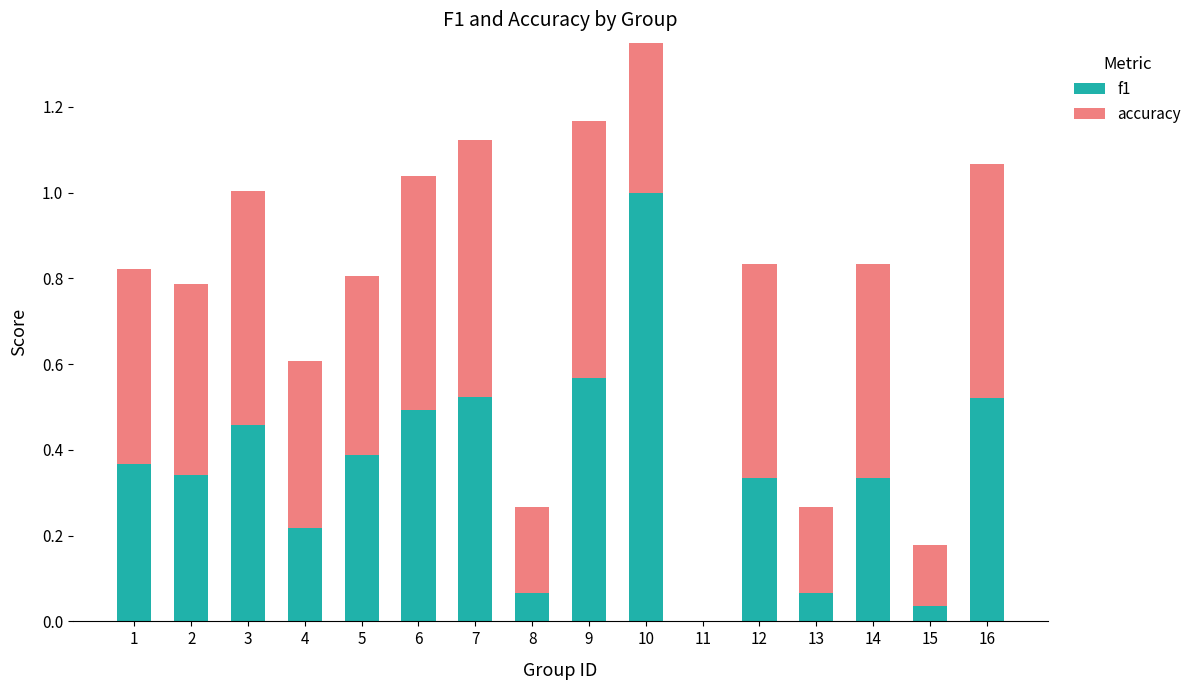

What is the greatest value displayed?

1.0